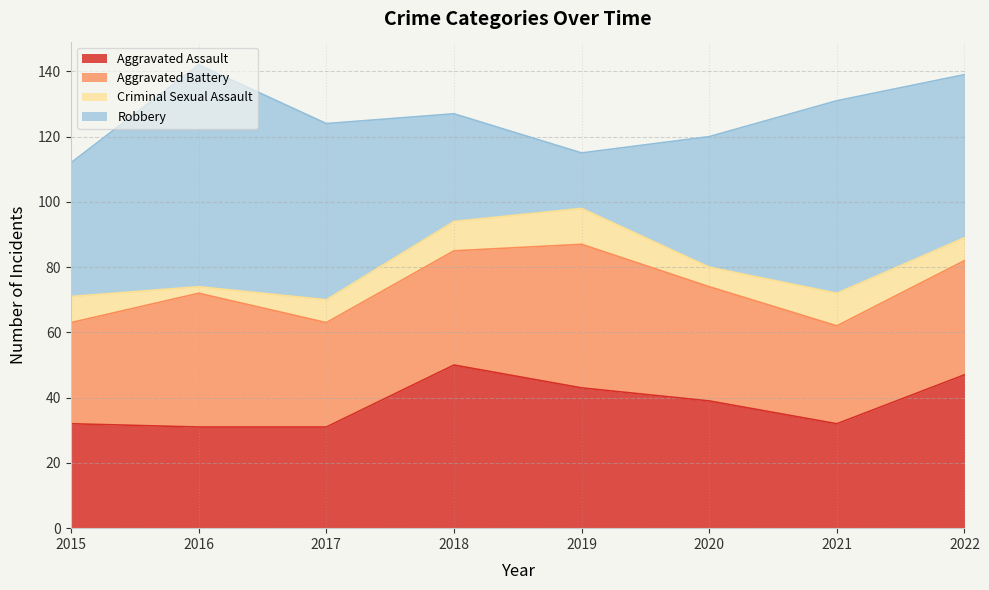

True or false: Aggravated Assault has more than 1 interior local peaks.

False